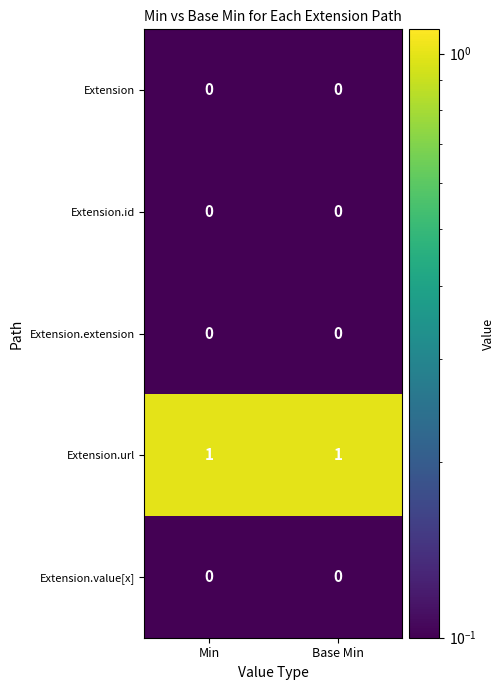

Is it true that Extension.id equals 0 at Min?

True